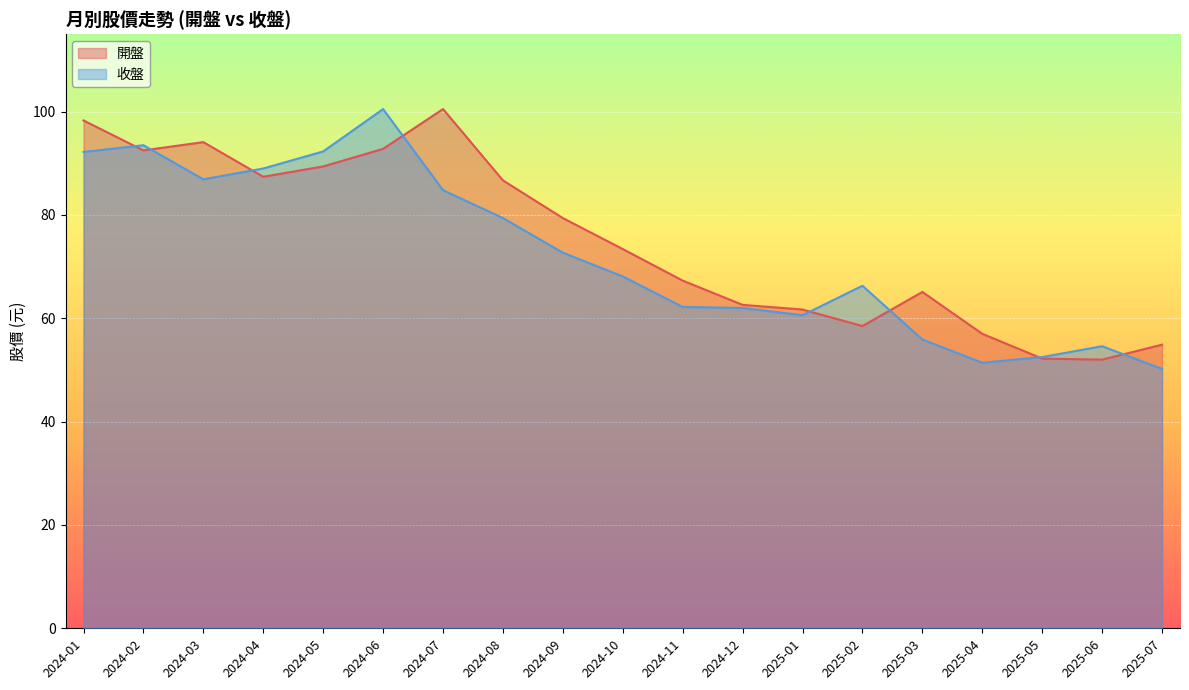

At which category is the sum across all series the highest?

2024-06